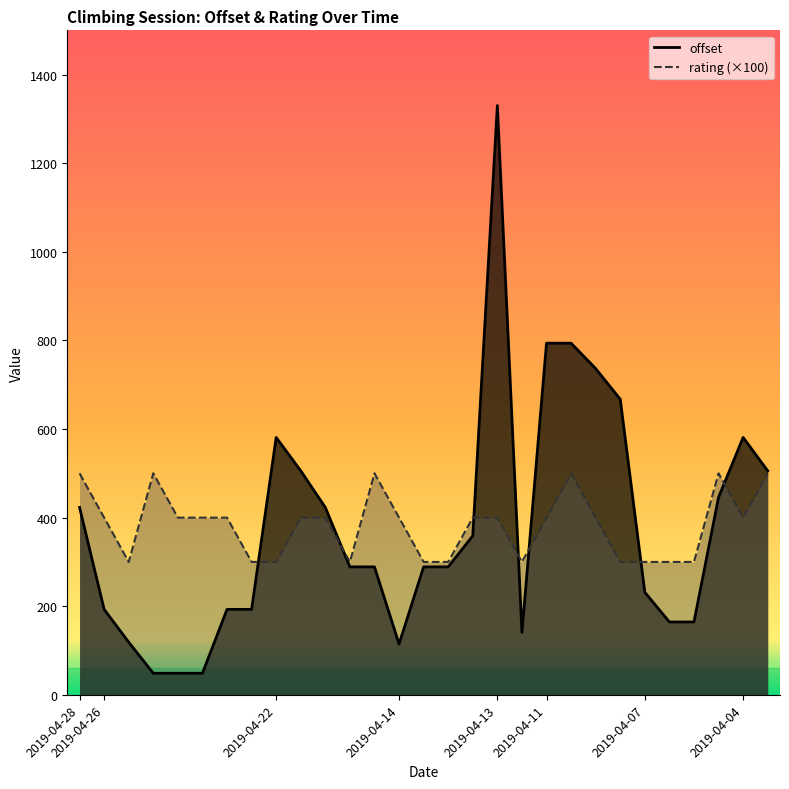

What is the total value across all series at 2019-04-22?

881.0